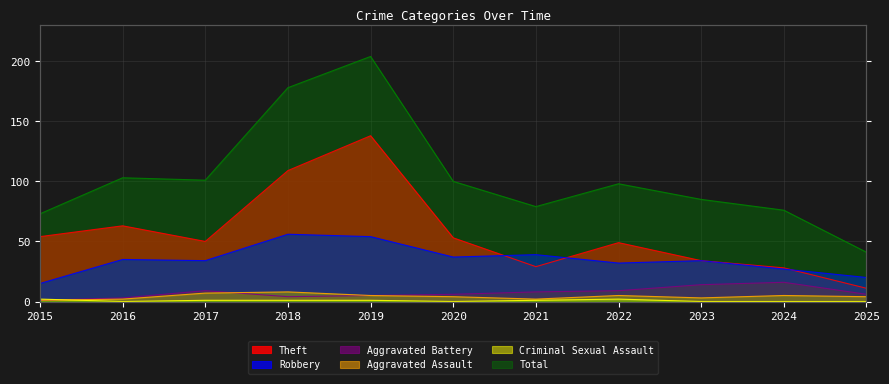

At which category is the sum across all series the highest?

2019